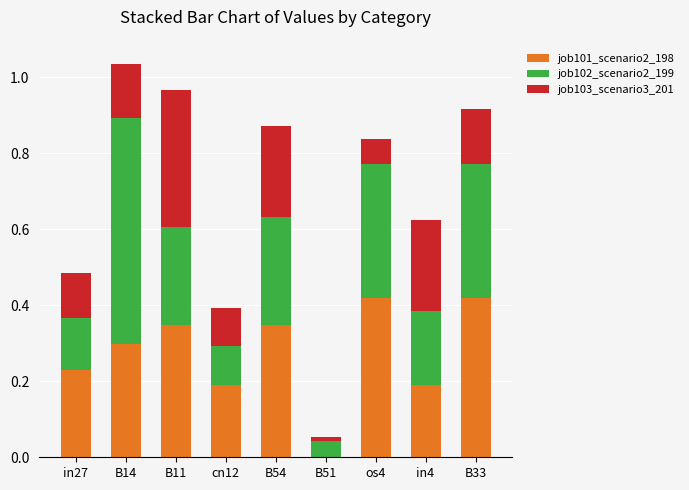

Is it true that job101_scenario2_198 equals 0.3 at B54?

True